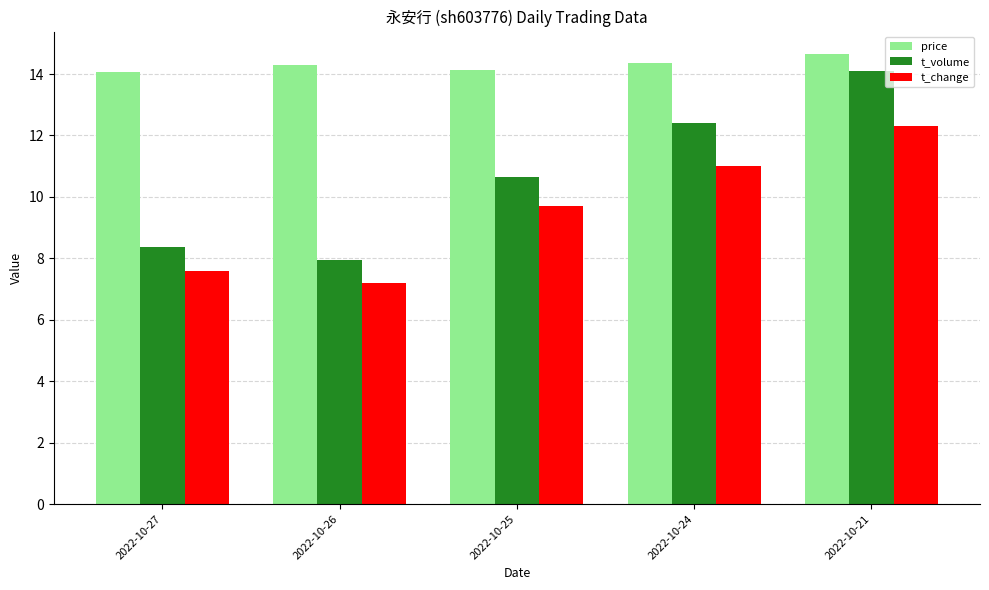

What is the difference between the second highest and second lowest values in the t_change series?

3.4